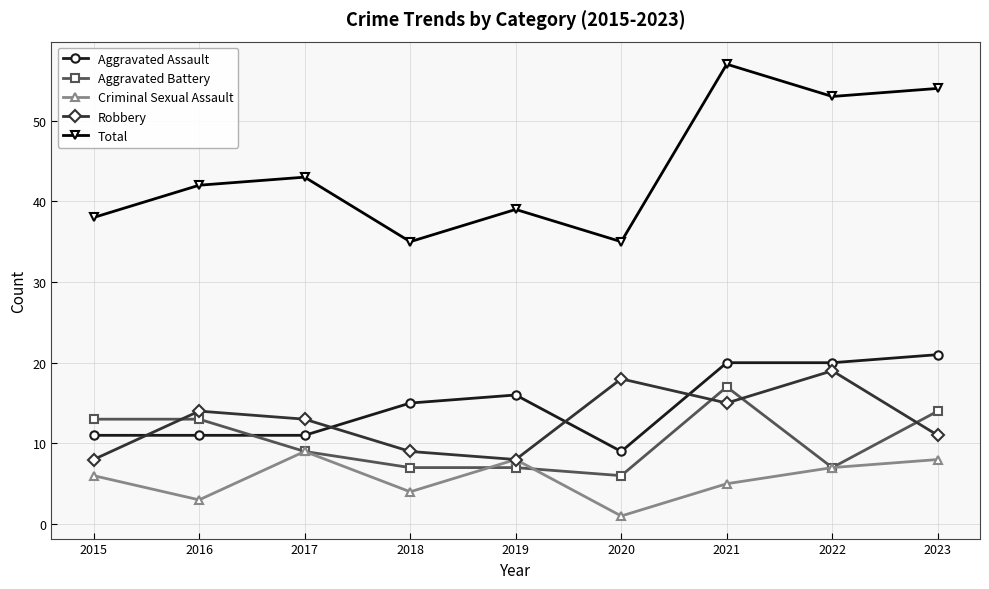

At which label is Aggravated Assault closest to 15?

2018